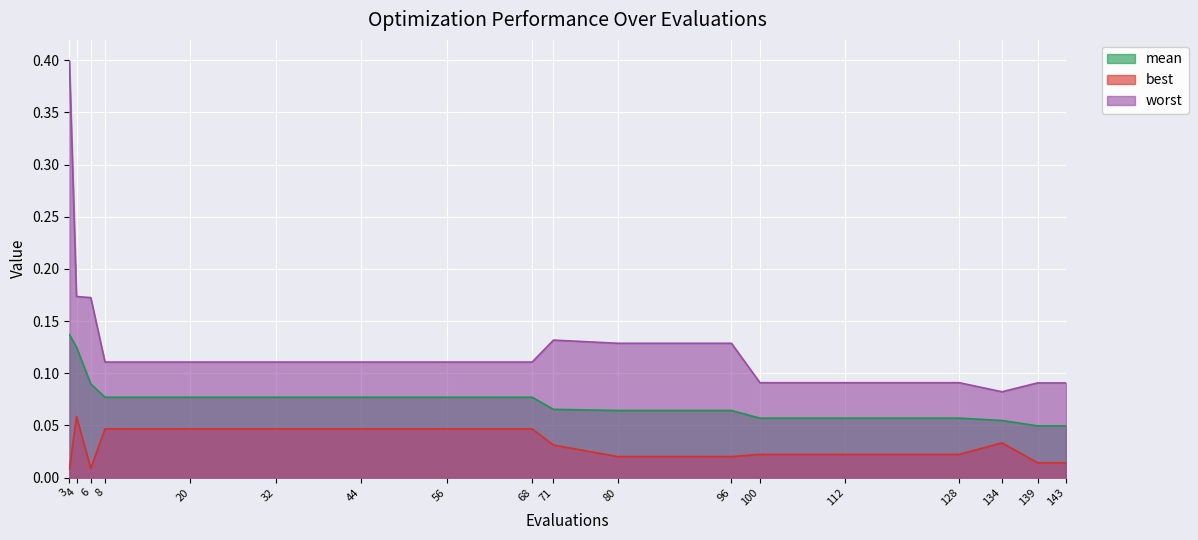

What are all the series names shown in the legend?

mean, best, worst